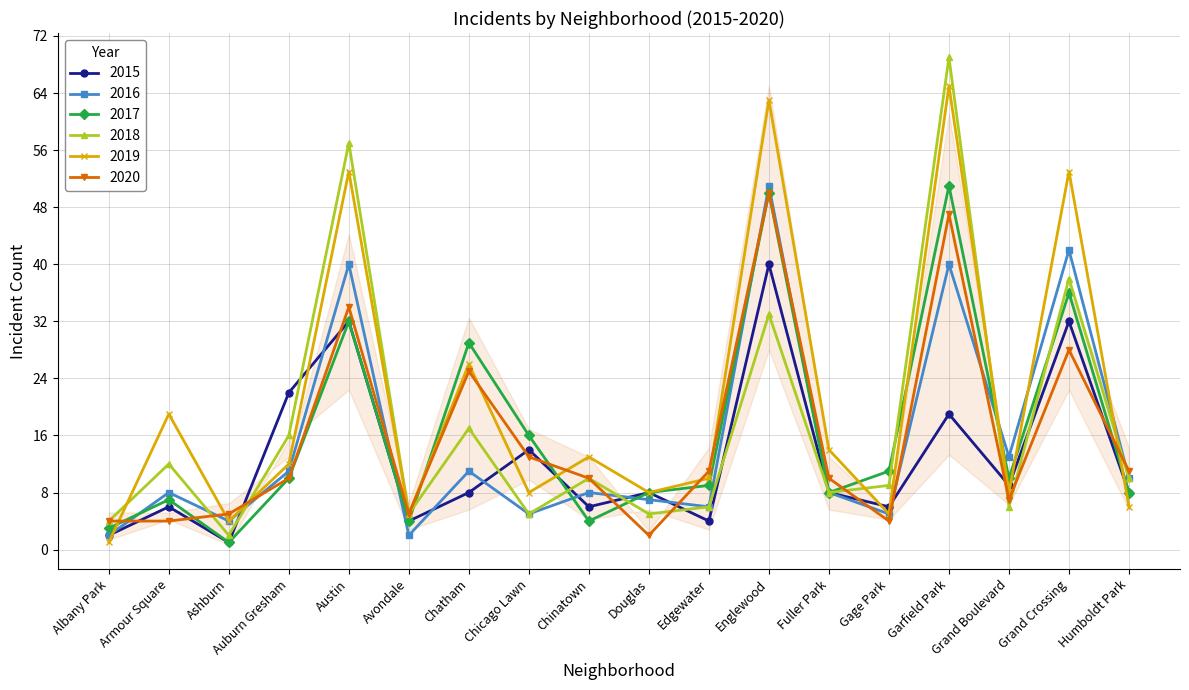

What is the minimum value for 2018?

2